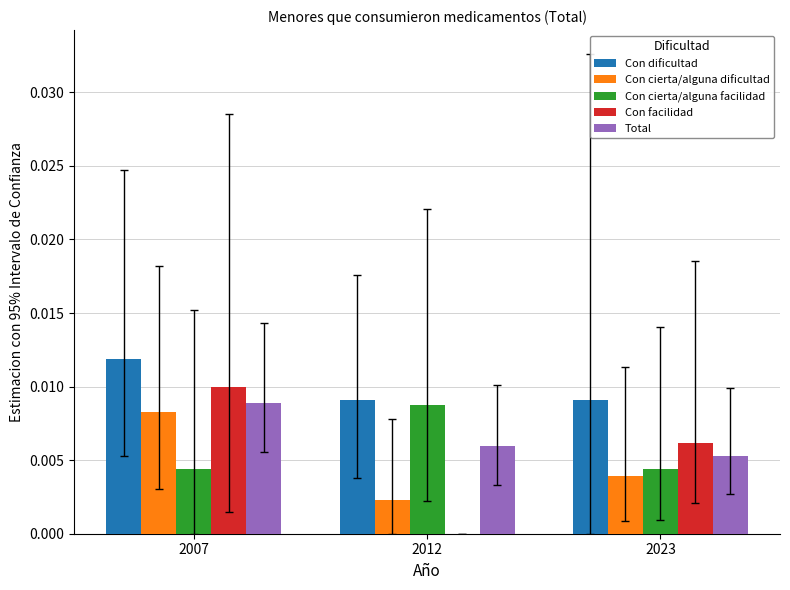

Are the bars grouped side by side (vs. stacked)?

Yes